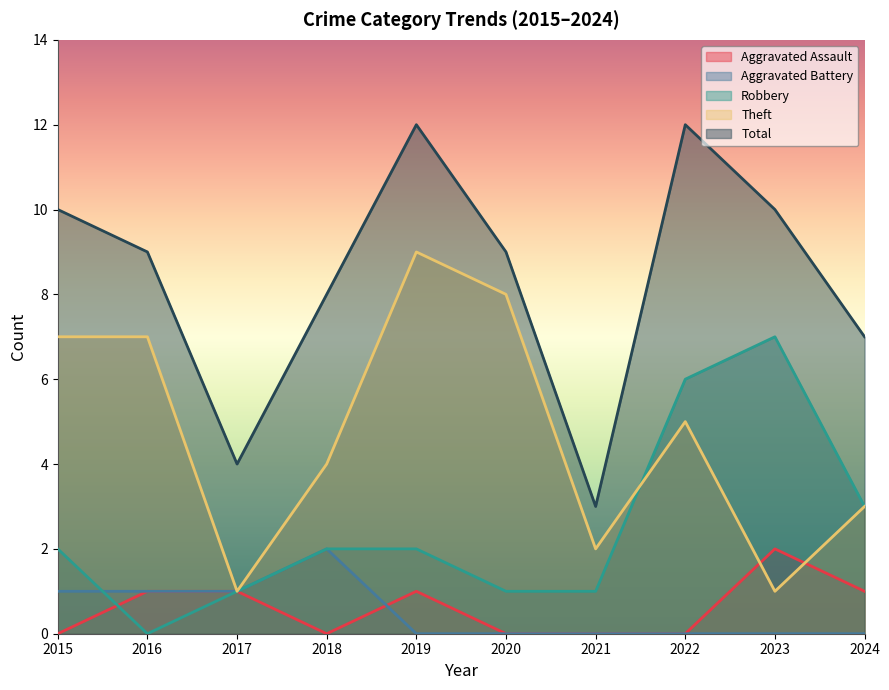

Rank the categories by Robbery value from highest to lowest.

2023, 2022, 2024, 2015, 2018, 2019, 2017, 2020, 2021, 2016